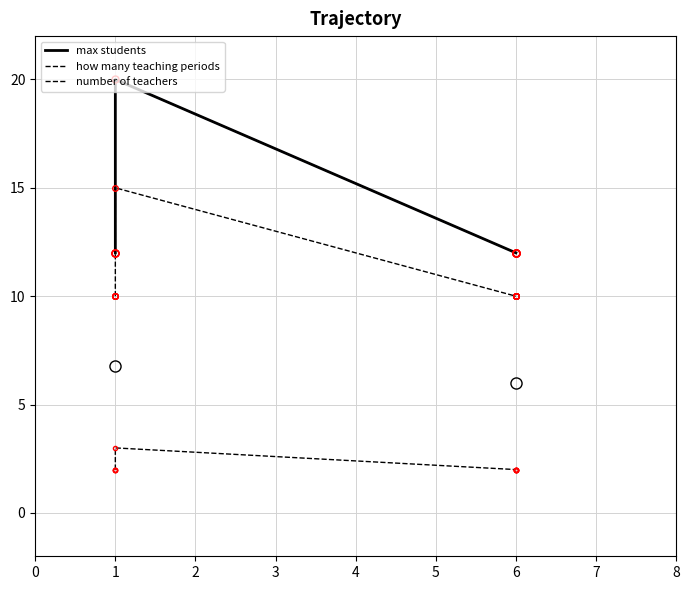

What is the difference between the maximum and minimum values in the max students series?

8